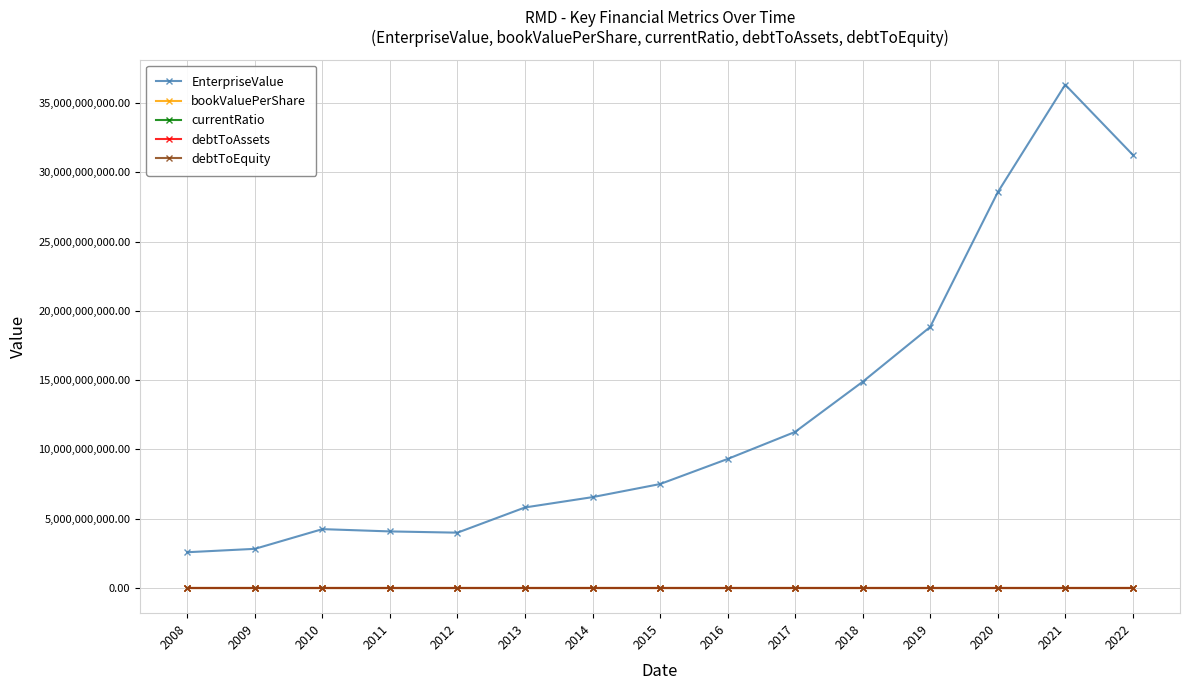

How many categories are shown in the chart?

15